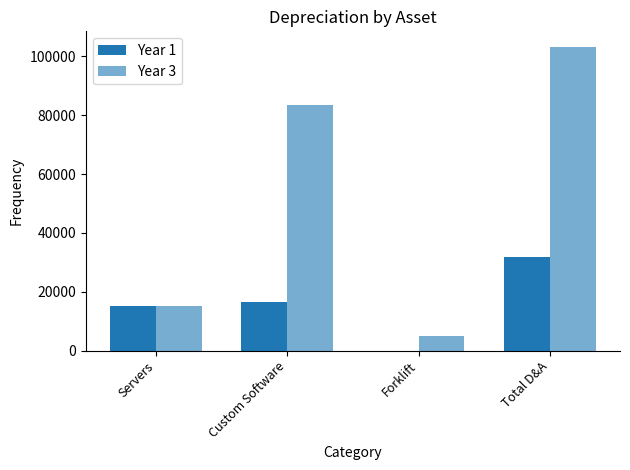

What is the label of the 4th bar from the right?

Servers